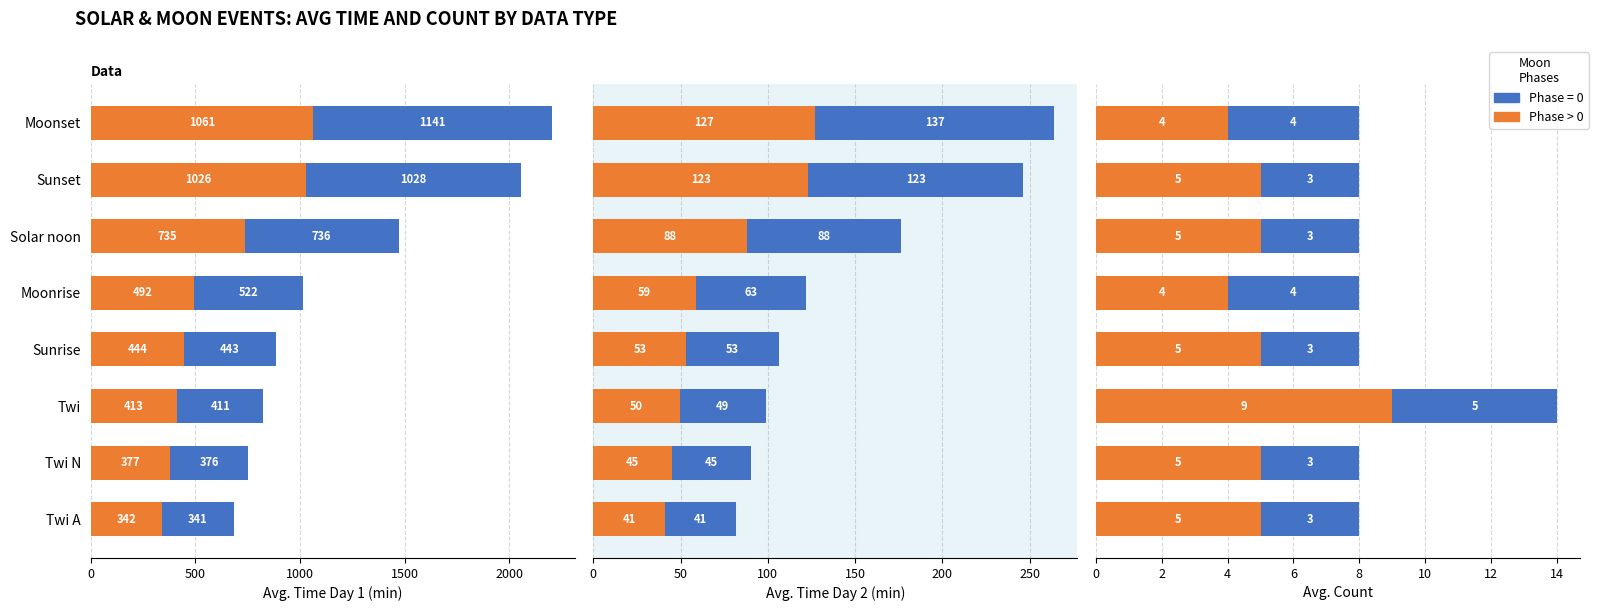

The Phase>0 series shows 3 at Twi. True or false?

False